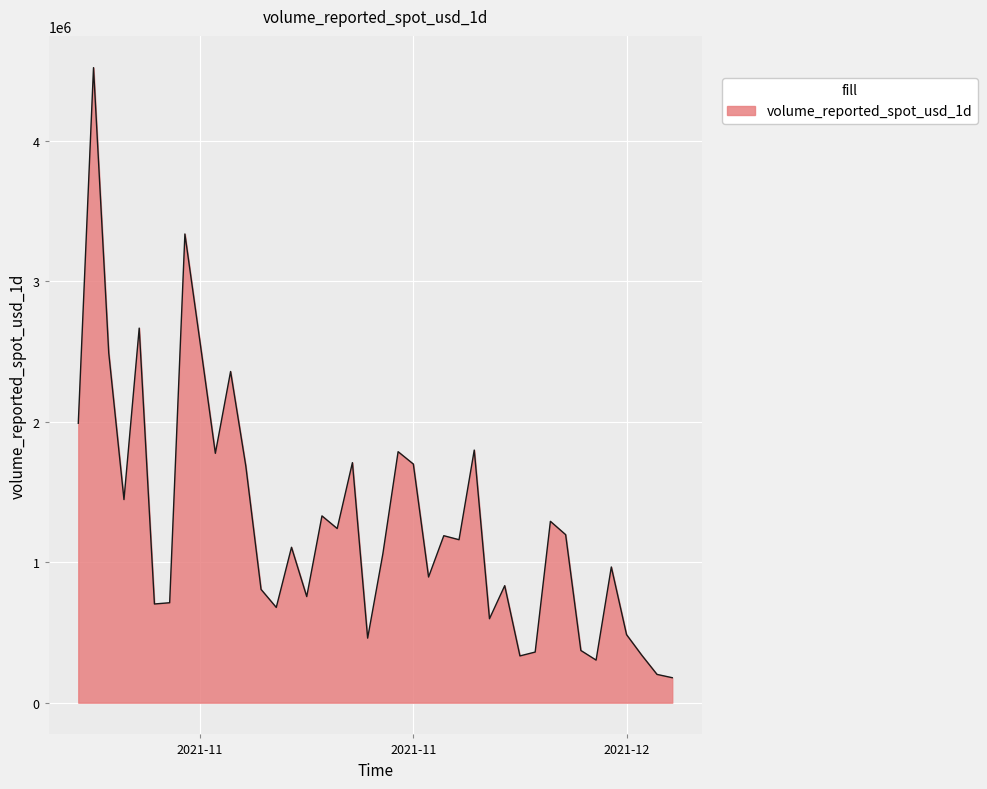

What is the difference between the maximum and minimum values?

4344017.4